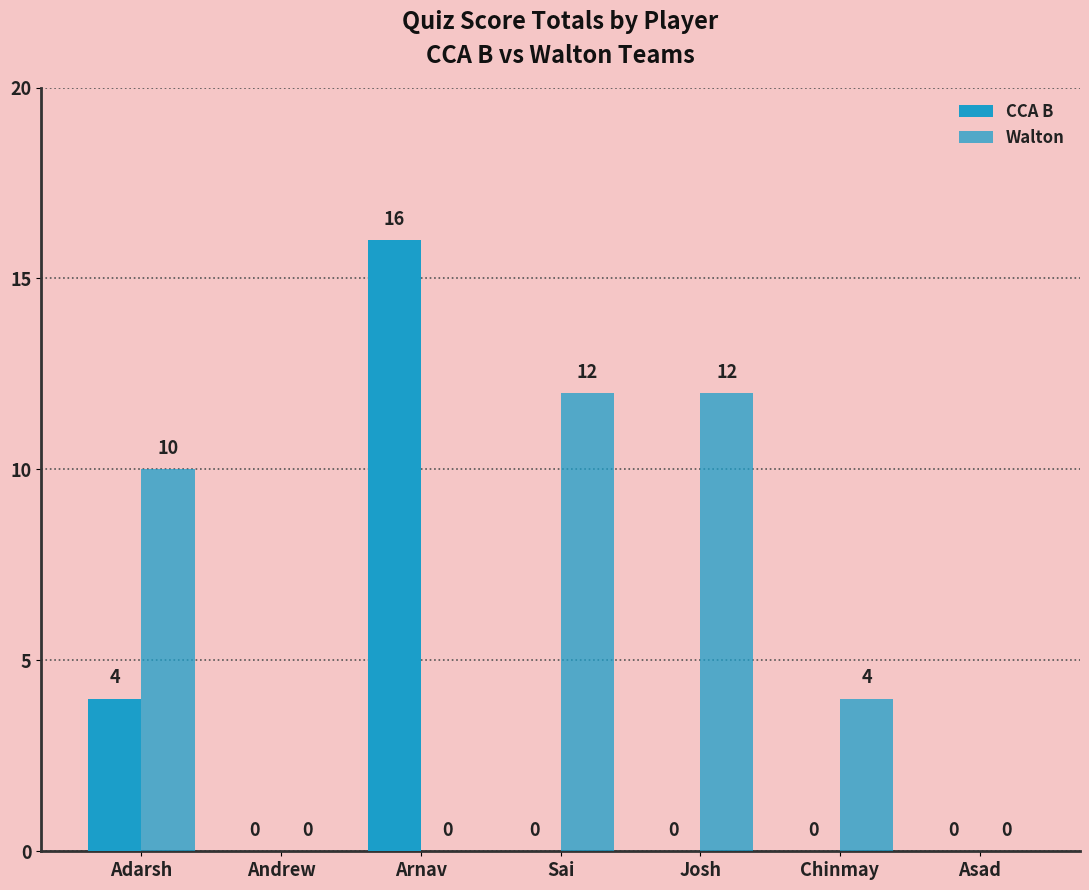

Count the number of categories in the chart.

7